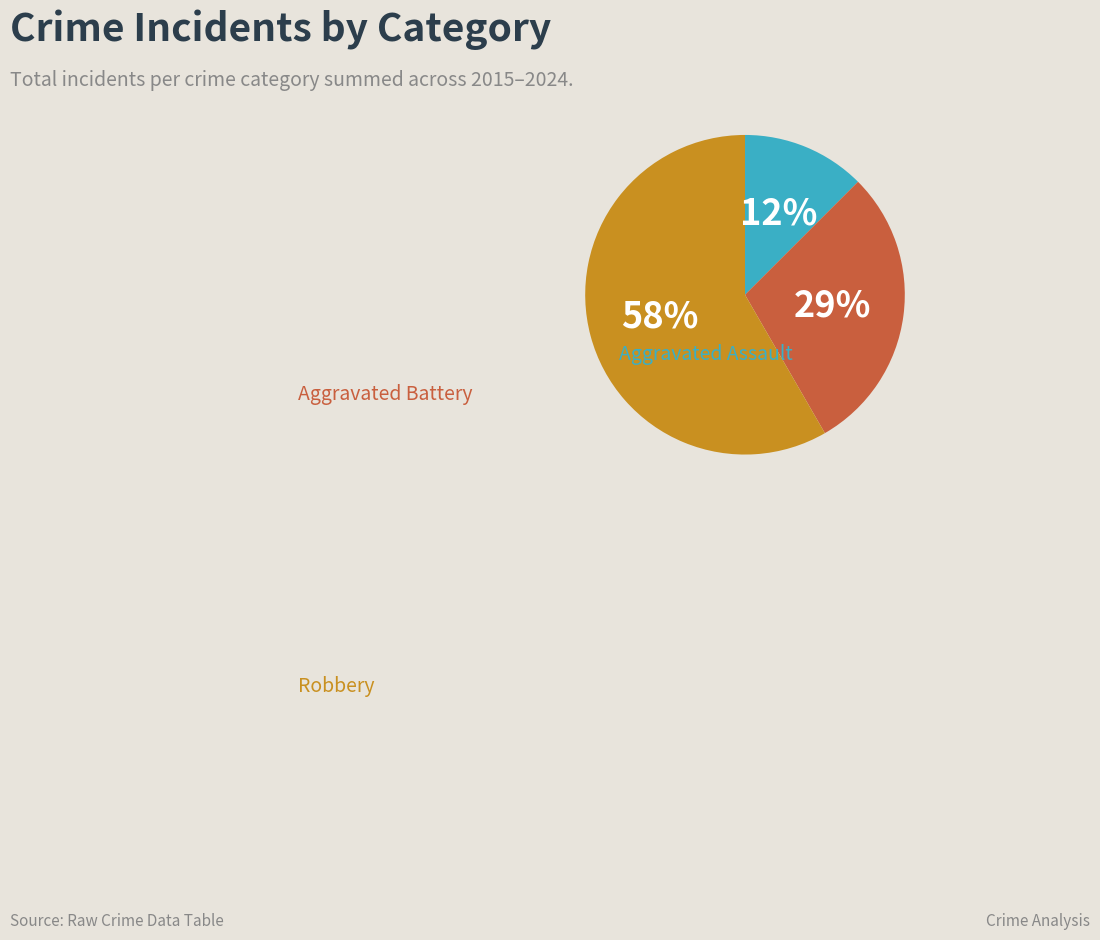

To the nearest percent, what is the difference between the largest and smallest slice percentages?

46%